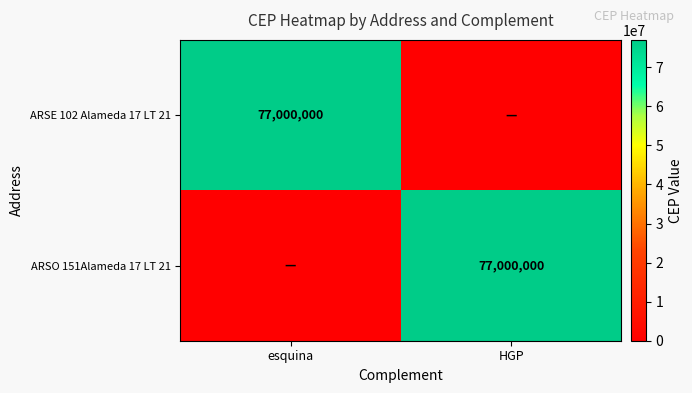

The value of ARSO 151Alameda 17 LT 21 at HGP is 32849117. True or false?

False